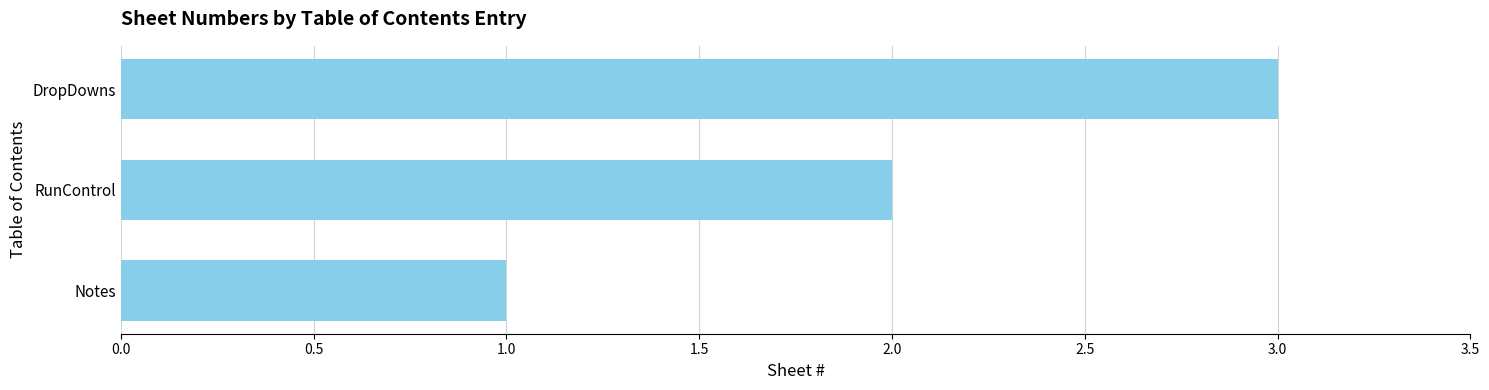

Rank the categories by value from lowest to highest.

Notes, RunControl, DropDowns